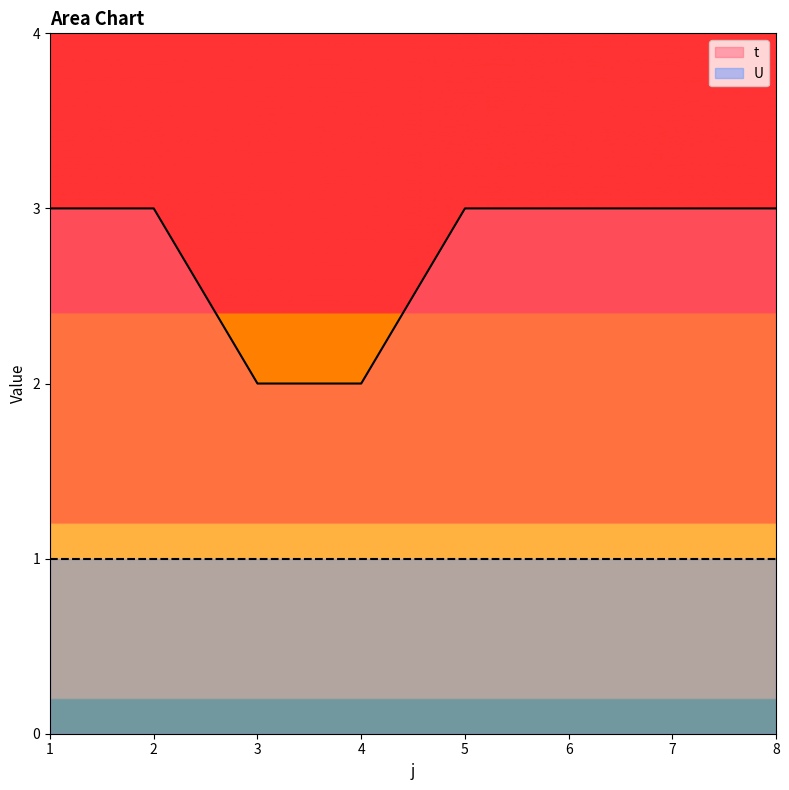

At which category does the chart reach its peak across all series?

1